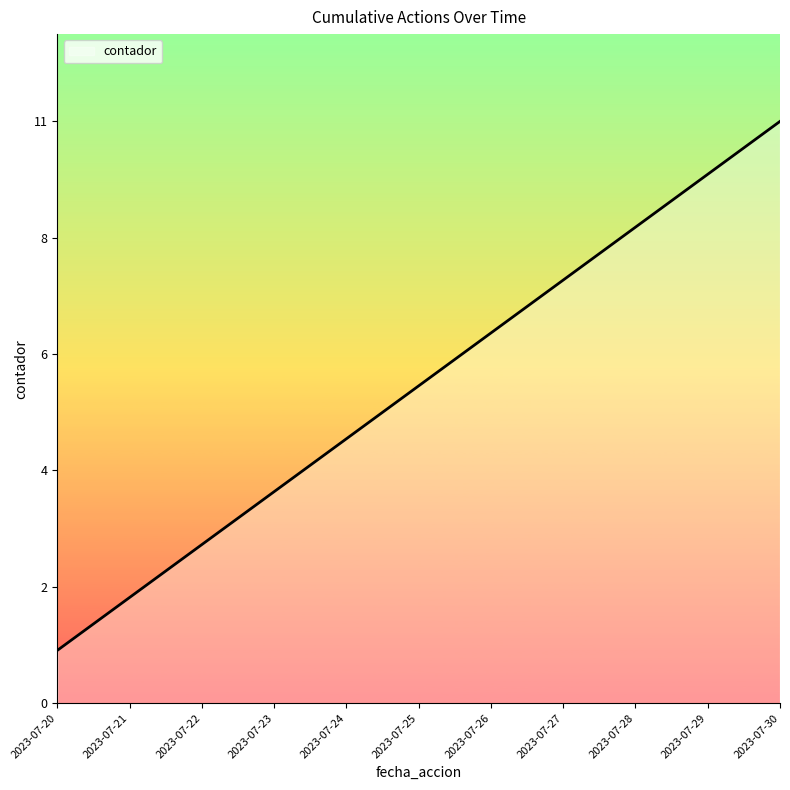

List the labels in order of value, smallest first.

2023-07-20, 2023-07-21, 2023-07-22, 2023-07-23, 2023-07-24, 2023-07-25, 2023-07-26, 2023-07-27, 2023-07-28, 2023-07-29, 2023-07-30